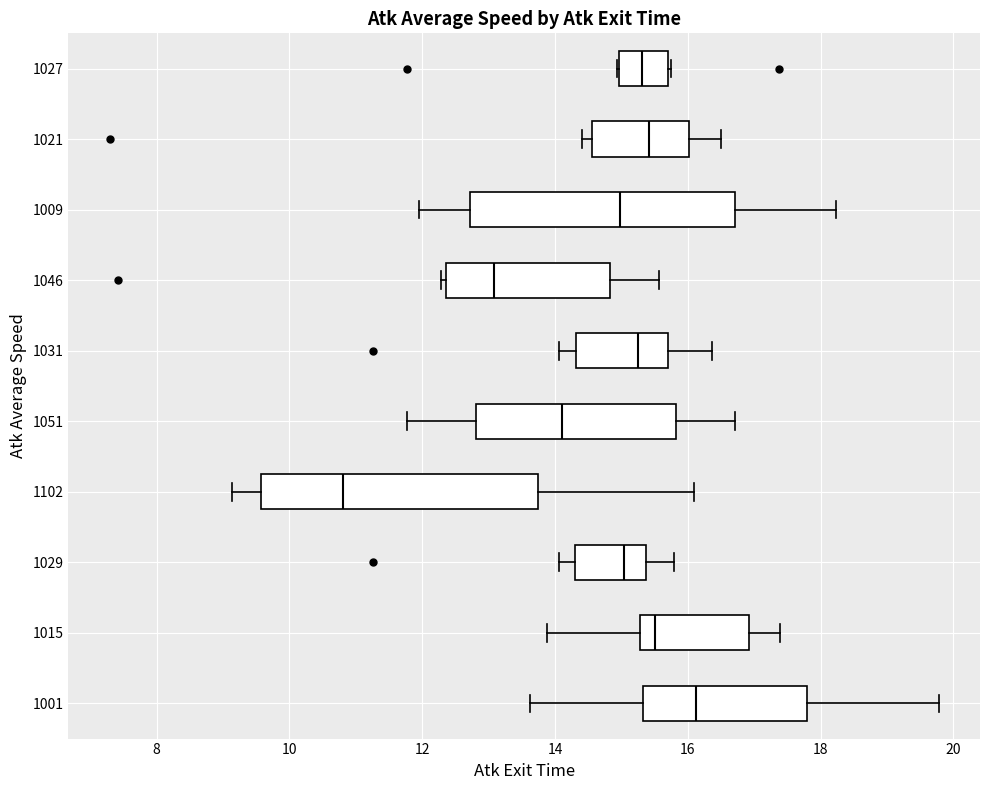

Reading bottom to top, read every box against the x-axis: the position of its median line, the range the box covers, and the ends of its whiskers. The values are not printed on the chart, so give them approximately, as read against the axis.

1001: median 16.2, box 15.4 to 17.8, whiskers 13.6 to 19.8
1015: median 15.6, box 15.2 to 17.0, whiskers 13.8 to 17.4
1029: median 15.0, box 14.4 to 15.4, whiskers 14.0 to 15.8
1102: median 10.8, box 9.6 to 13.8, whiskers 9.2 to 16.0
1051: median 14.2, box 12.8 to 15.8, whiskers 11.8 to 16.8
1031: median 15.2, box 14.4 to 15.8, whiskers 14.0 to 16.4
1046: median 13.0, box 12.4 to 14.8, whiskers 12.2 to 15.6
1009: median 15.0, box 12.8 to 16.8, whiskers 12.0 to 18.2
1021: median 15.4, box 14.6 to 16.0, whiskers 14.4 to 16.4
1027: median 15.4, box 15.0 to 15.6, whiskers 15.0 to 15.8